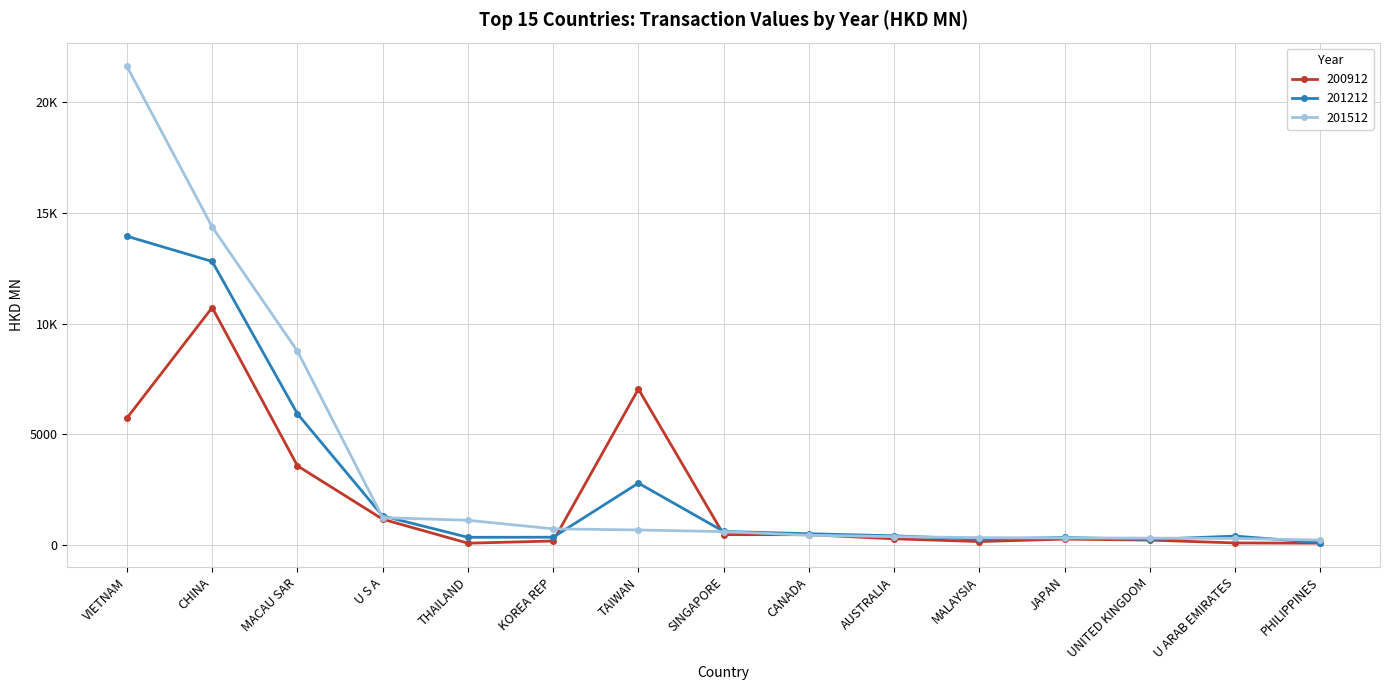

In 201212, how many points are lower than both neighbors (excluding endpoints)?

3